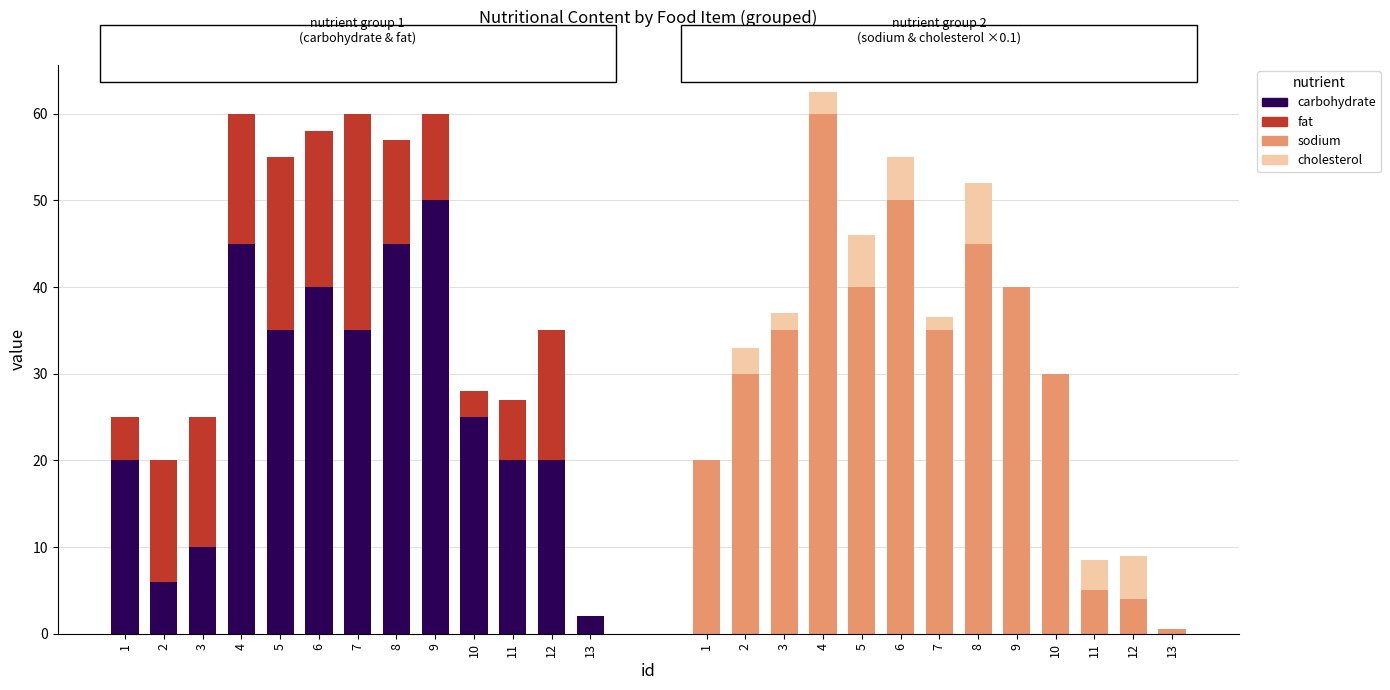

How many data points in fat are above 14?

6